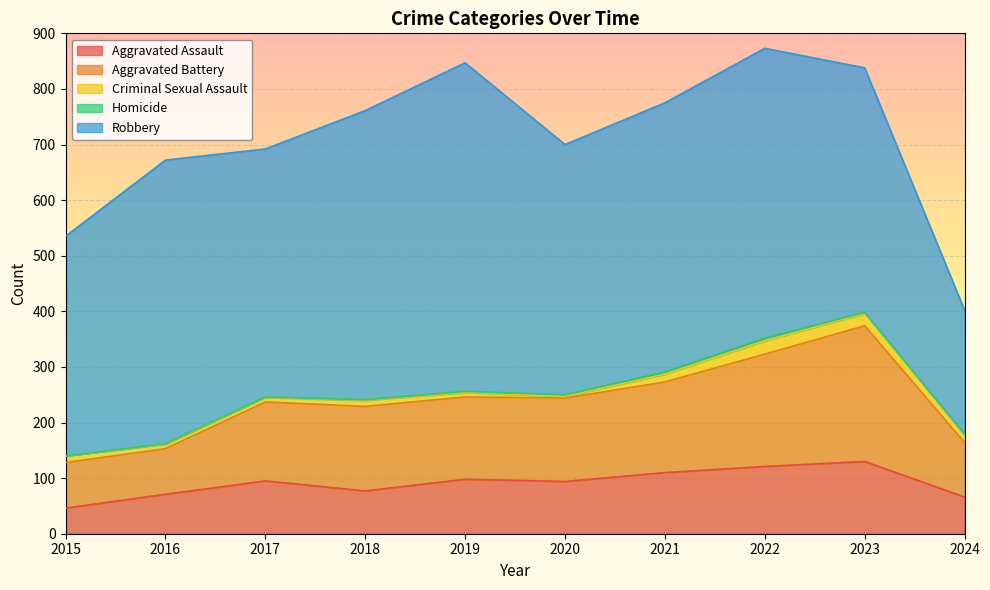

Where does the Aggravated Battery series first go above 150?

2018